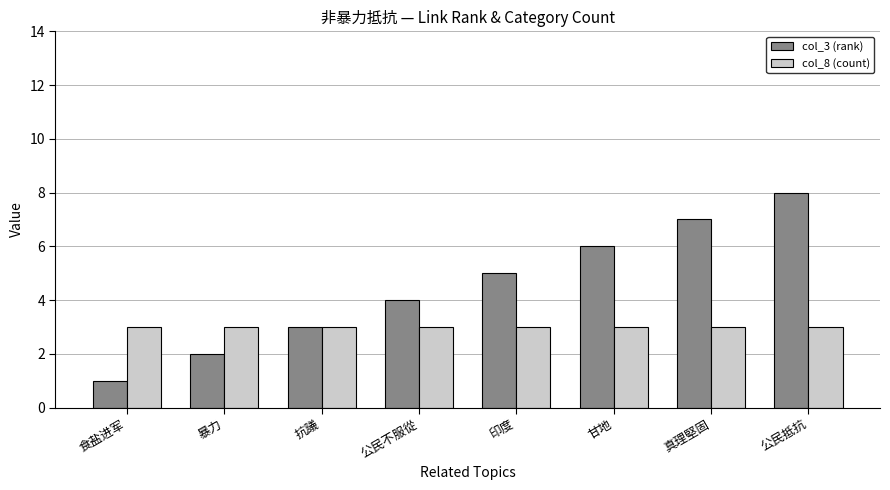

Which label corresponds to the largest value in the chart?

公民抵抗